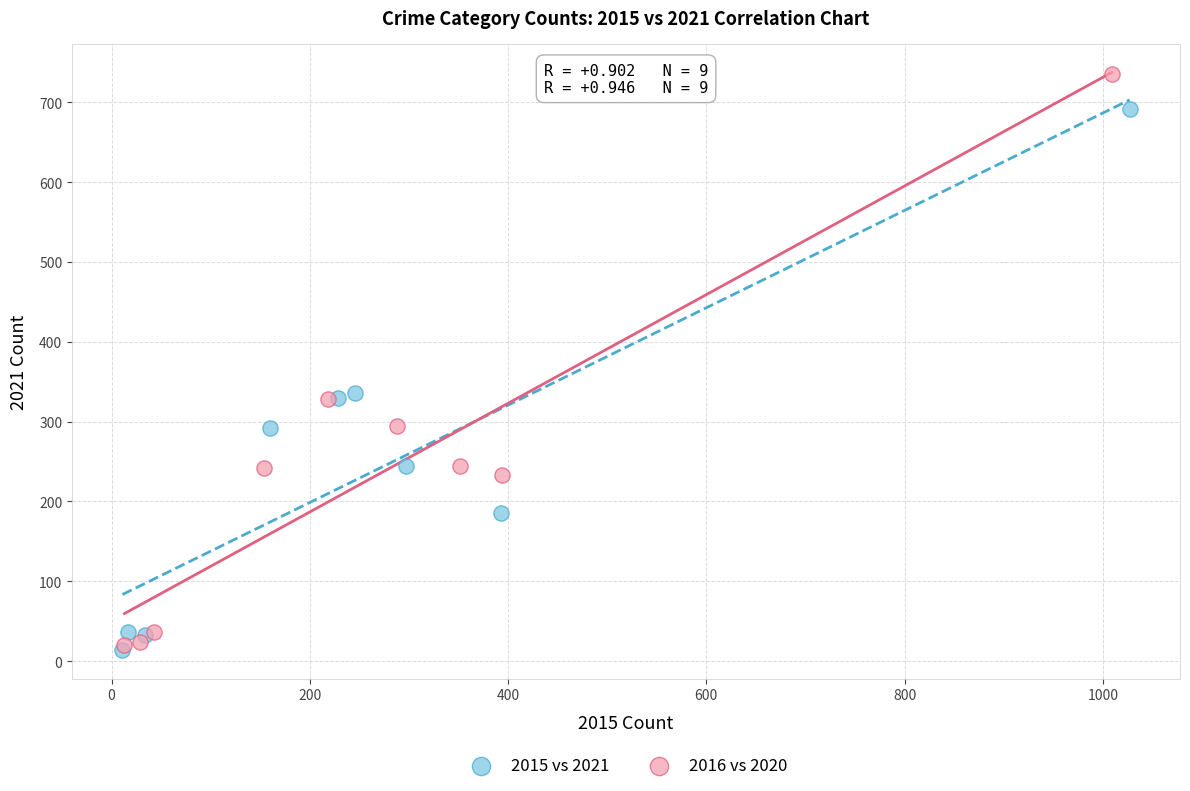

Which series reaches the maximum Y coordinate?

2016 vs 2020